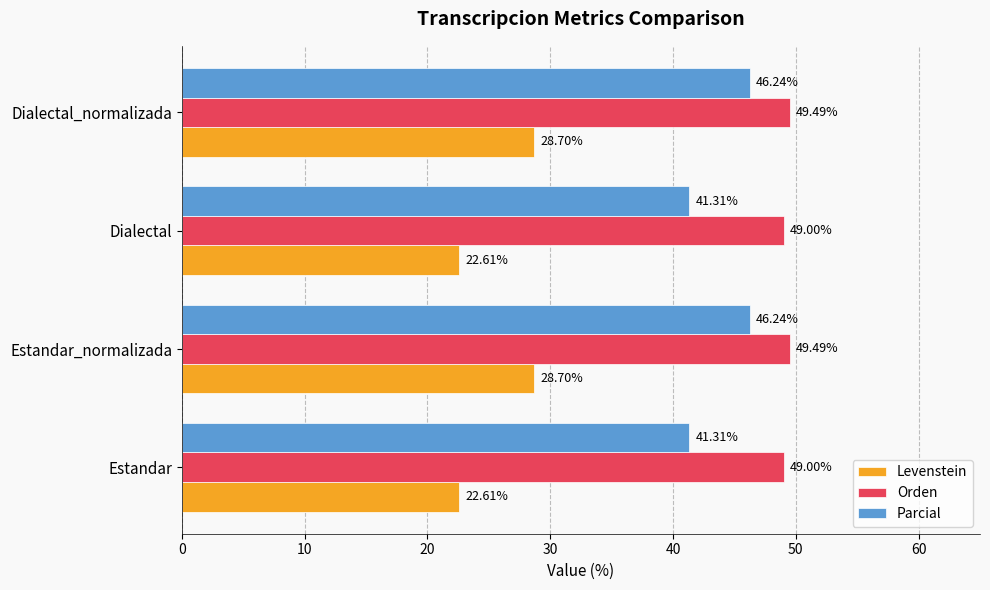

What is the difference between the maximum and second lowest values in the Orden series?

0.5